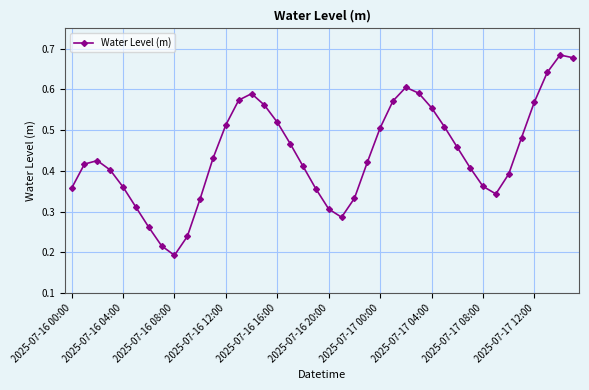

How many values are between 0 and 1?

40